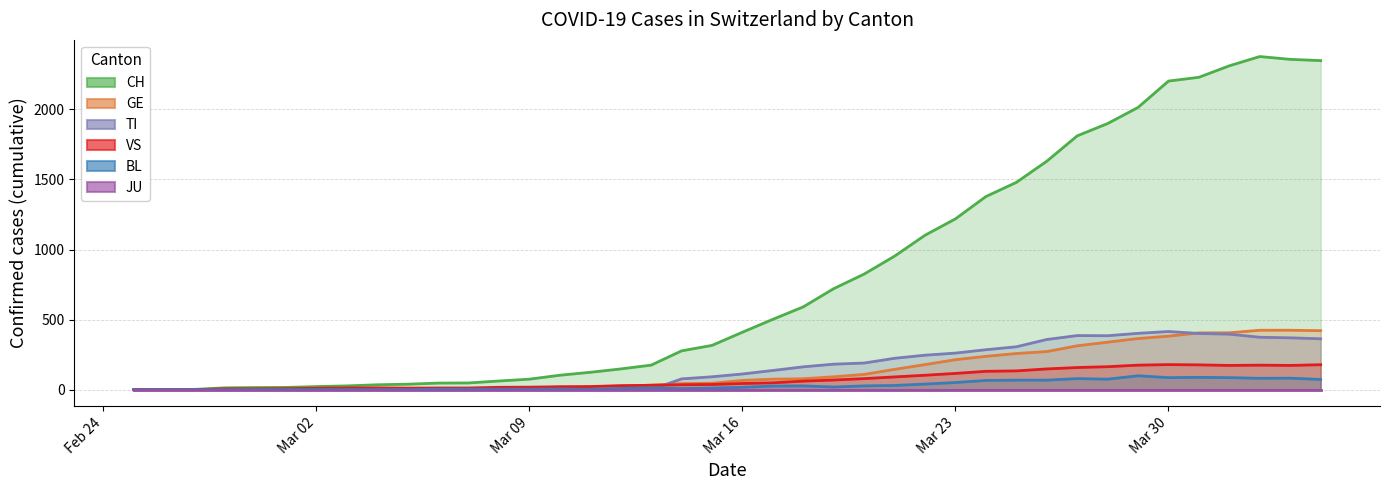

Which series has the largest range (max minus min)?

CH